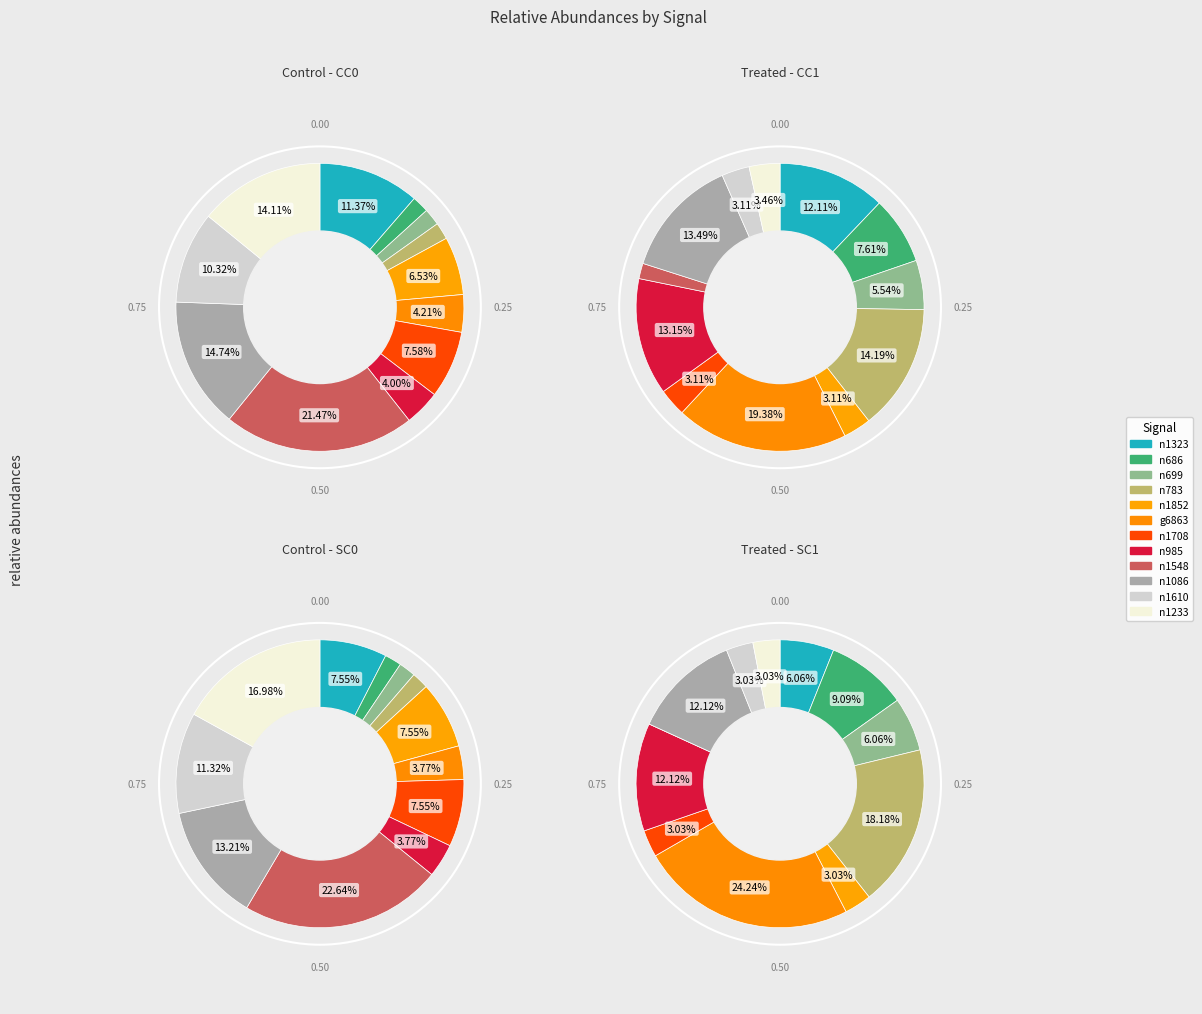

How many slices are in this pie chart?

12